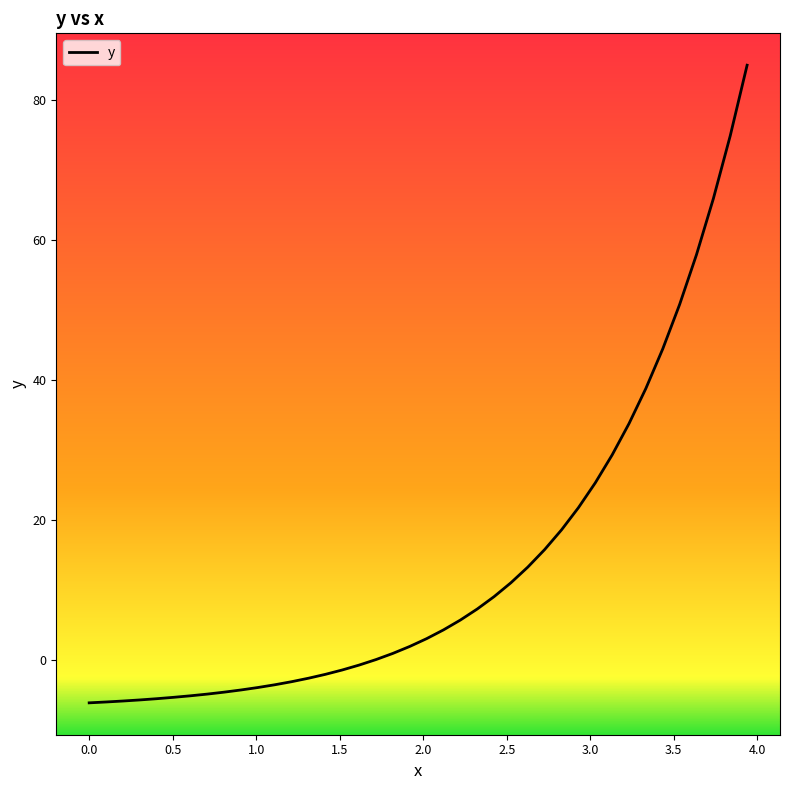

What is the greatest value displayed?

85.0